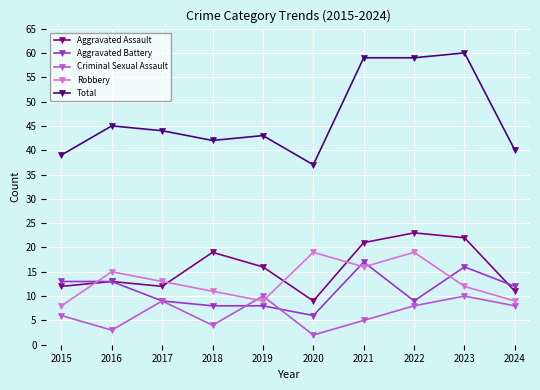

What is the highest value of the Total series?

60